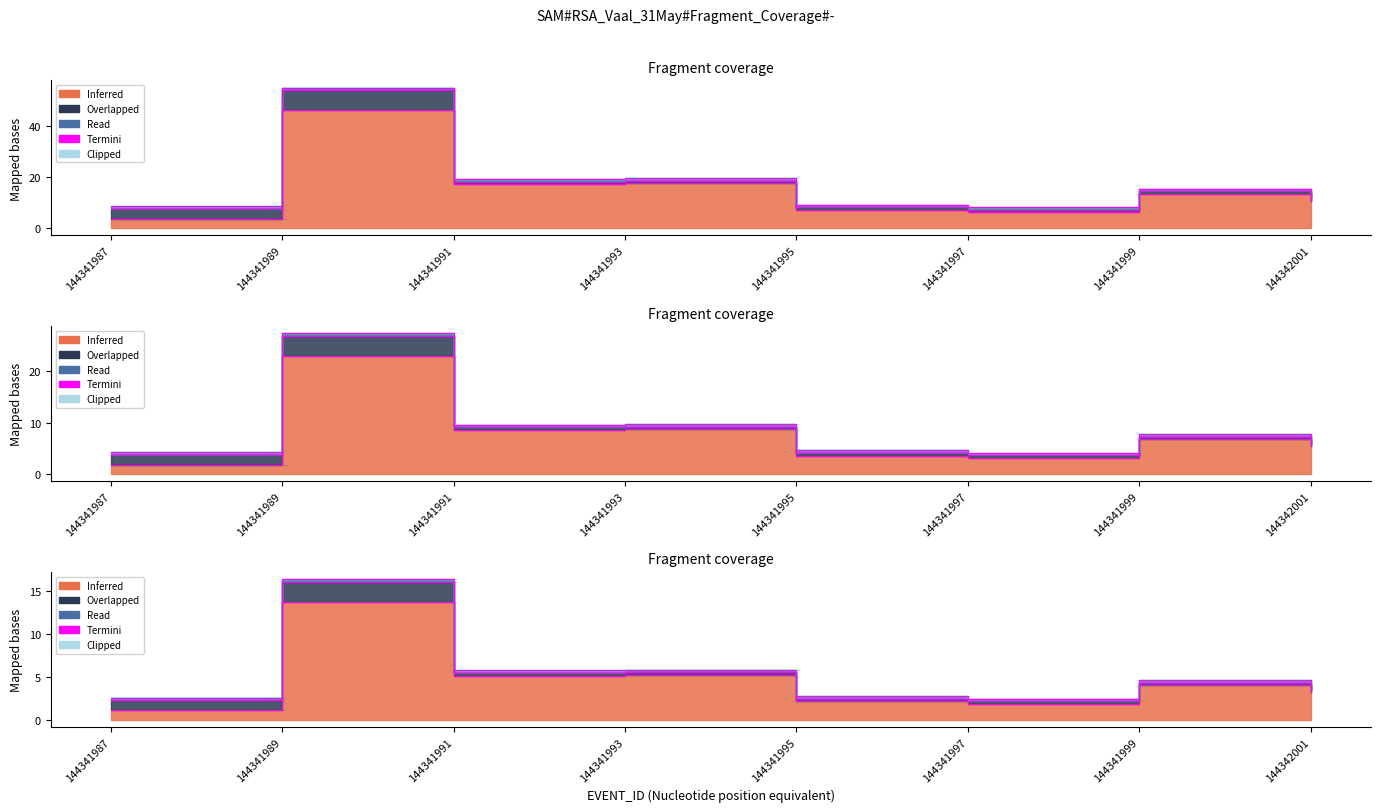

Rank the categories by value from lowest to highest.

144341987, 144341997, 144341995, 144342001, 144341999, 144341991, 144341993, 144341989